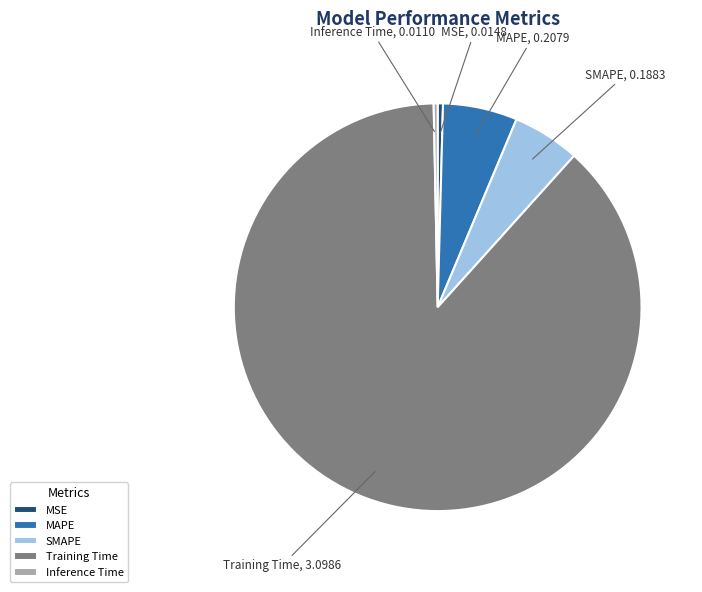

What is the largest slice in the pie chart?

Training Time